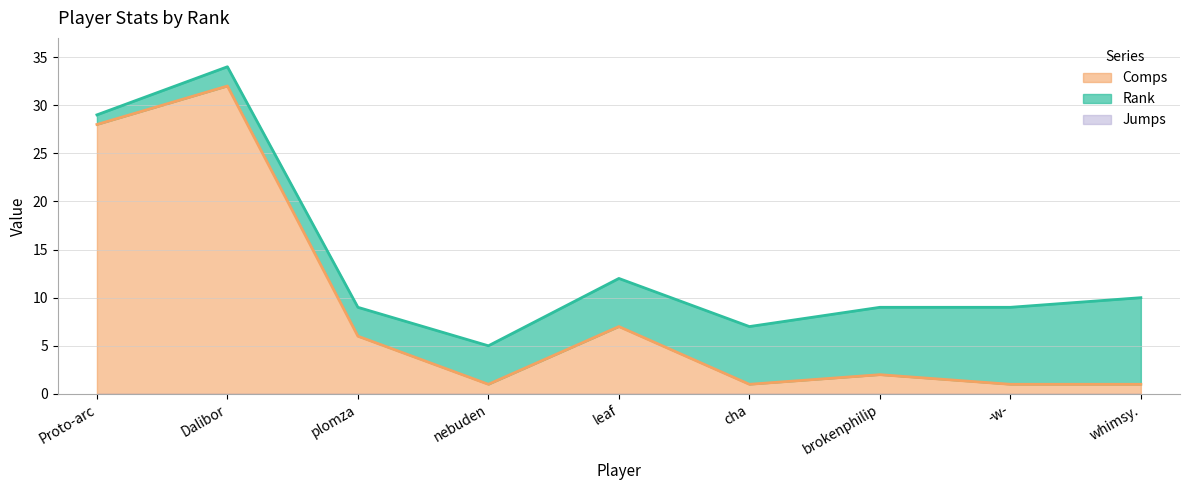

Does the chart display data point markers on the line(s)?

No